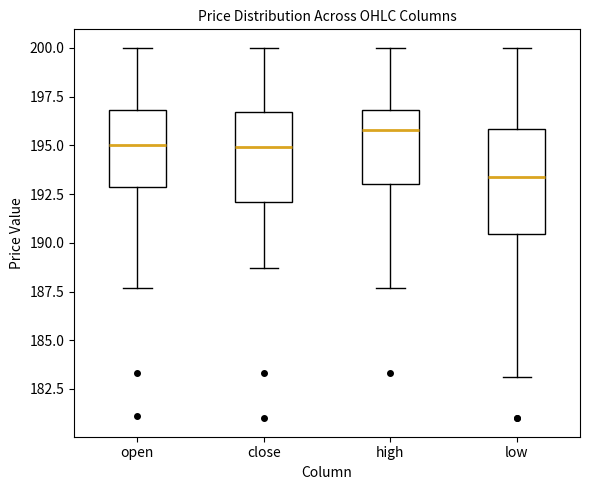

Comparing the boxes themselves (not the whiskers), which one is the tallest?

low